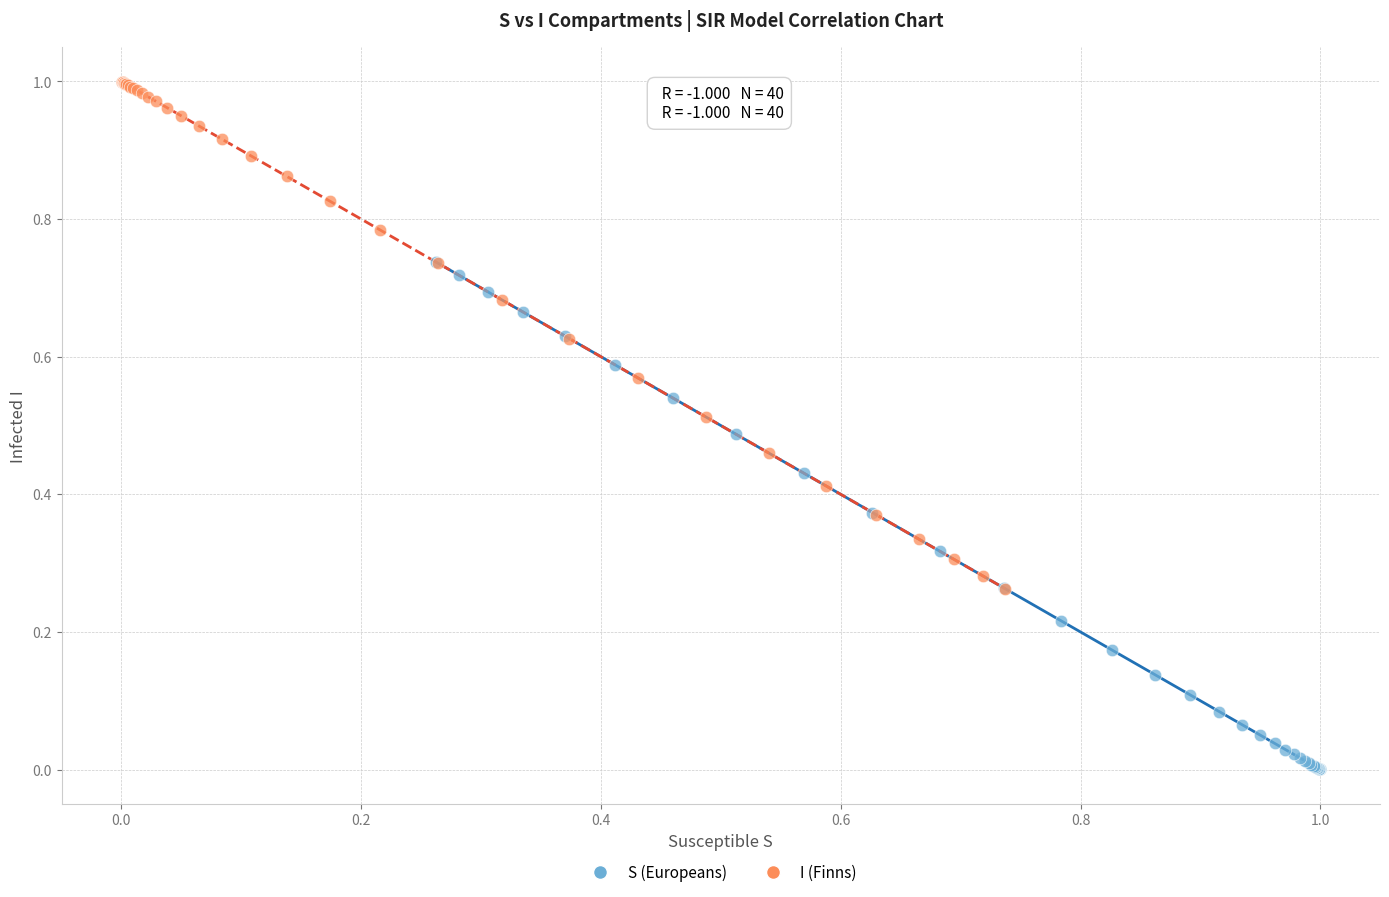

What are all the series names shown in the legend?

S (Europeans), I (Finns)